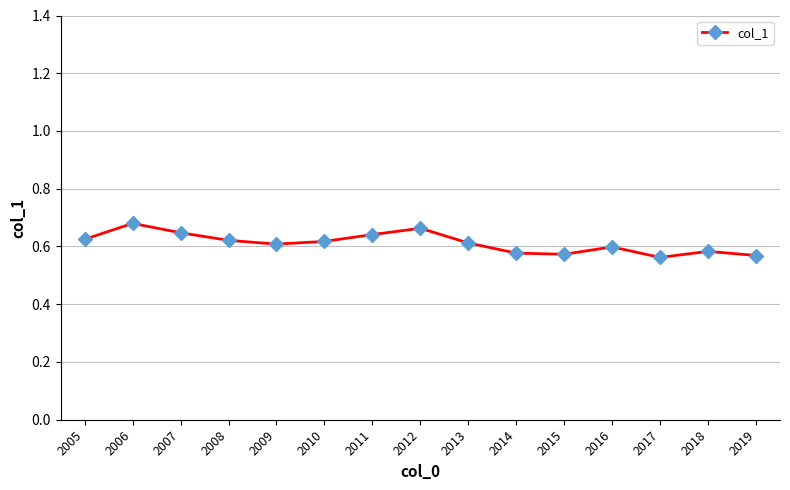

How many interior local peaks (higher than both neighbors) does the data have?

4